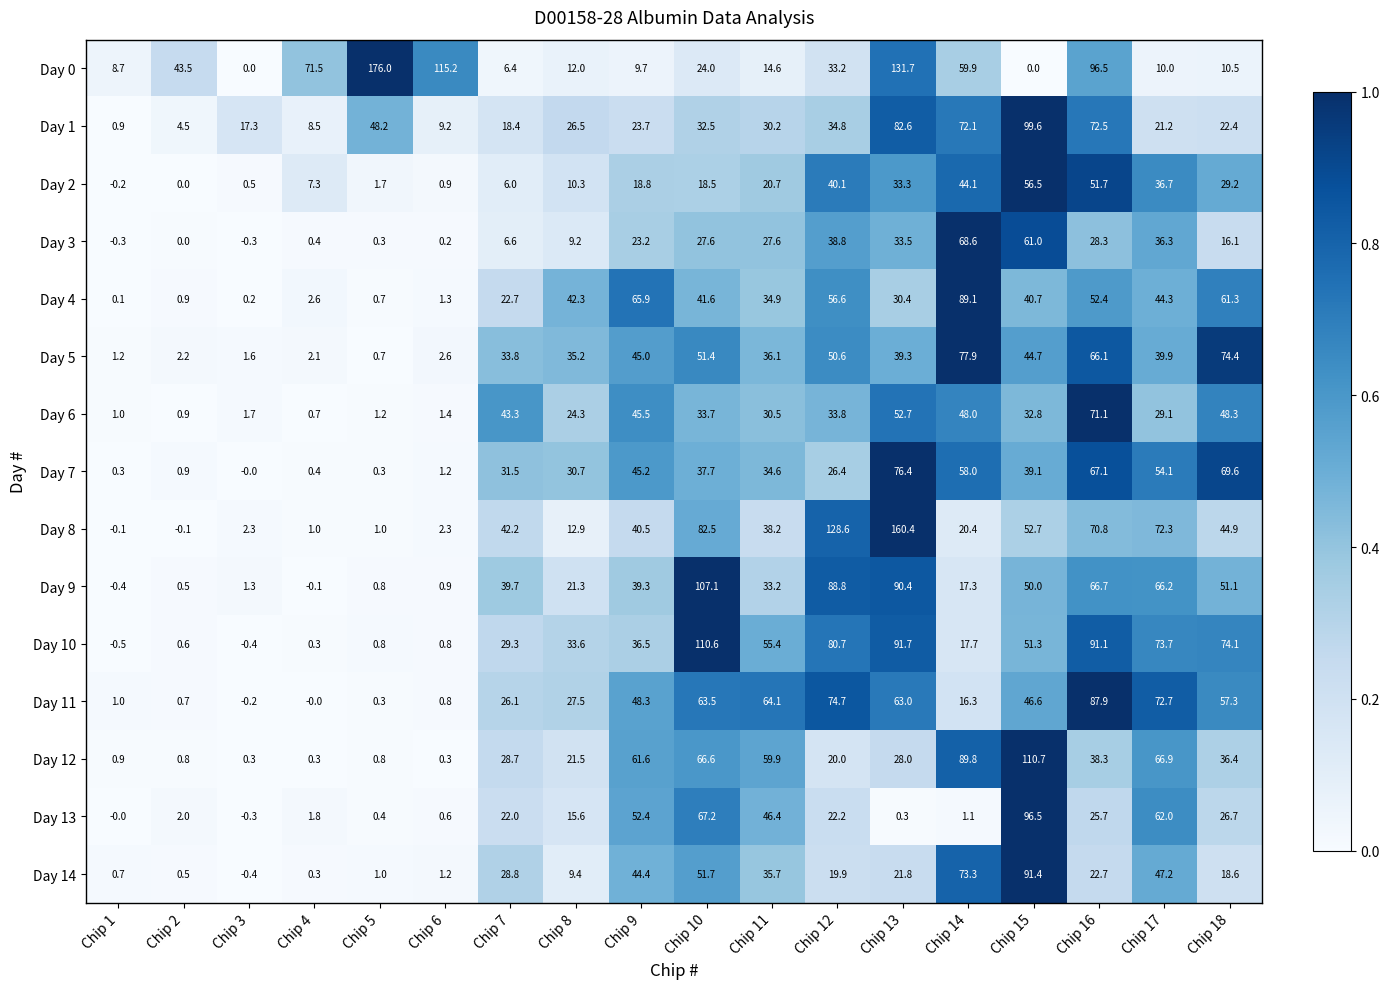

True or false: Day 12 has a value of 28.4 at Chip 10.

False